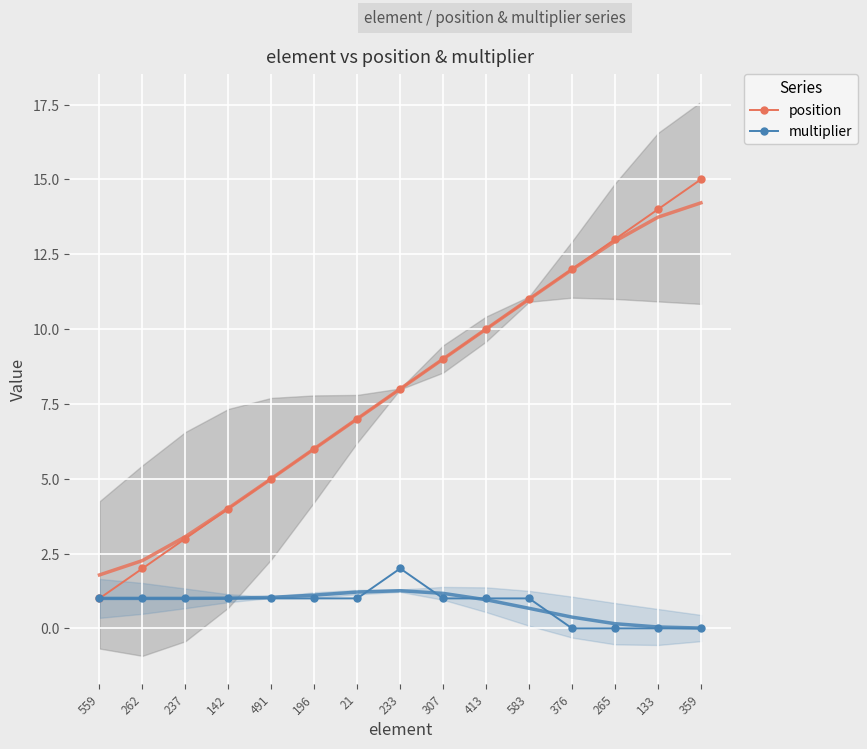

Read the multiplier value at 307.

1